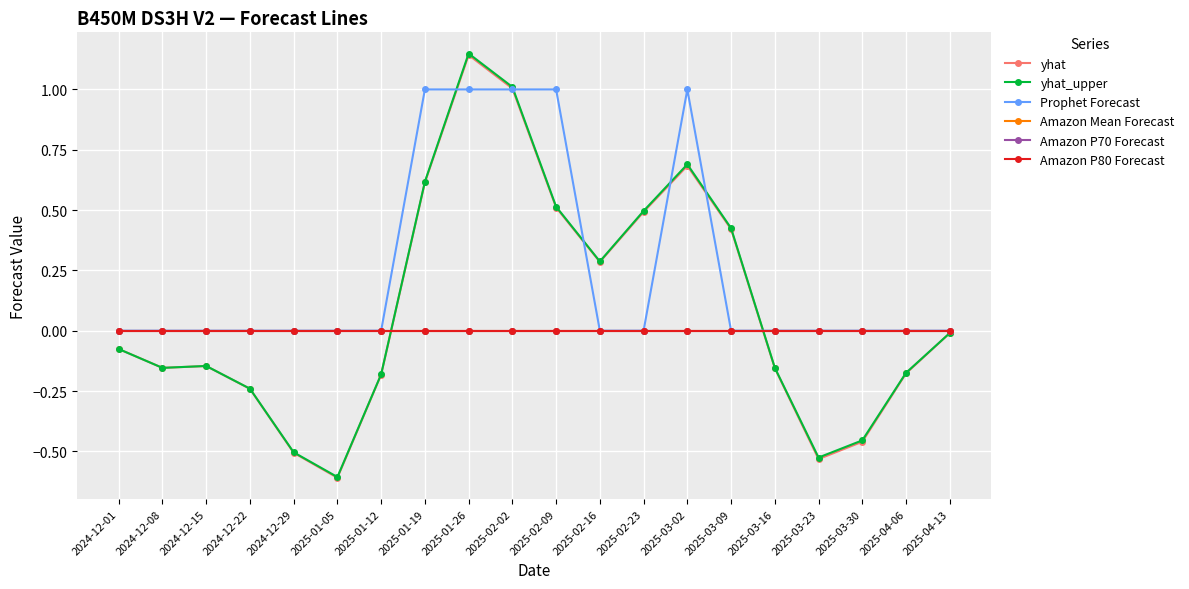

How many values in Prophet Forecast are above zero?

5